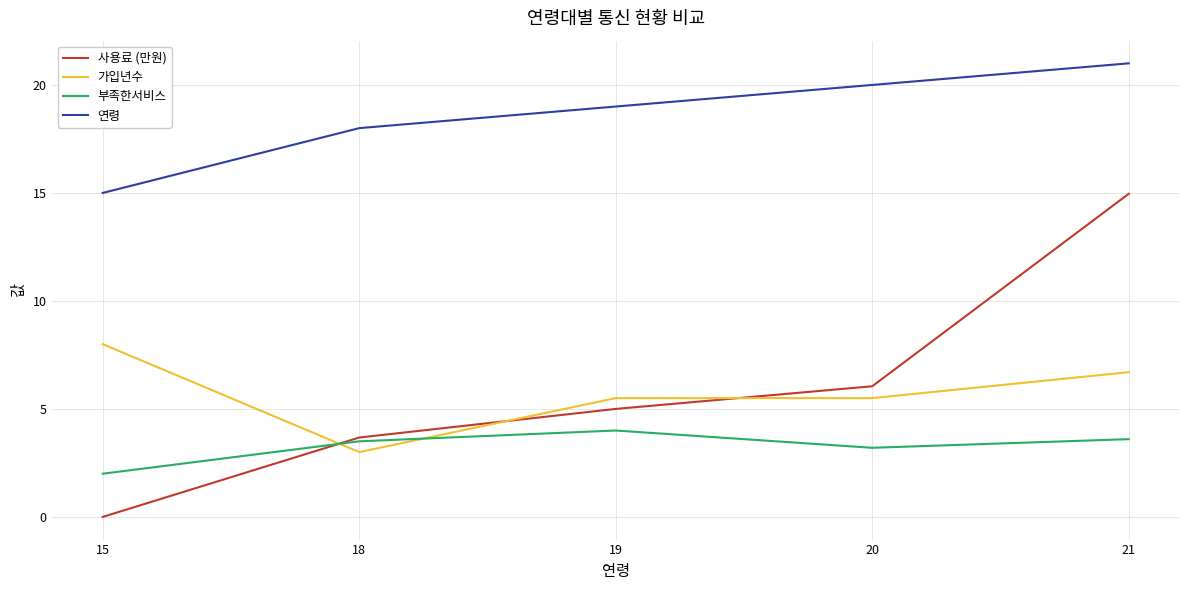

The value of 사용료 (만원) at 21 is 15.0. True or false?

True